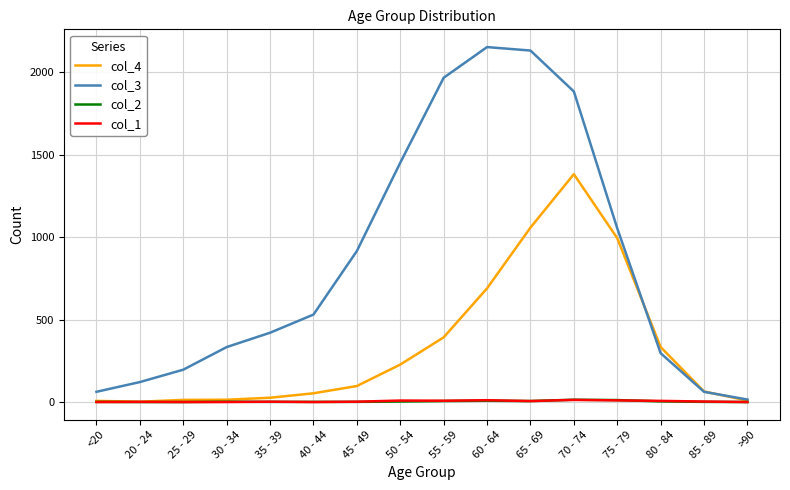

How many categories are shown in the chart?

16